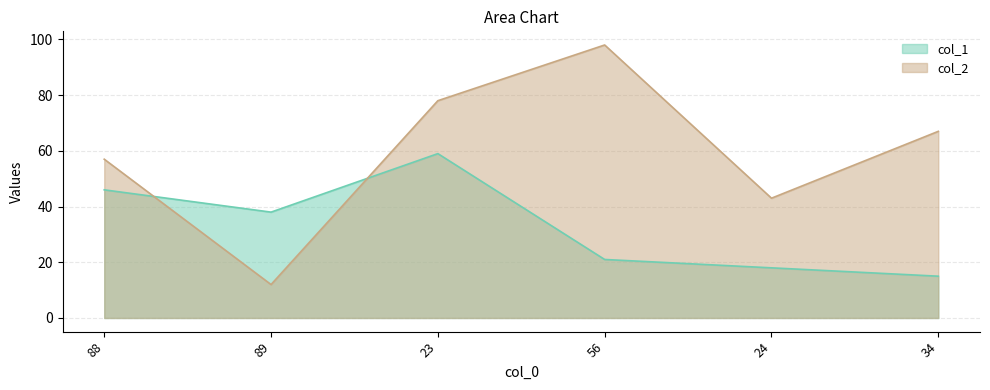

Where does the col_2 series first go above 67?

23